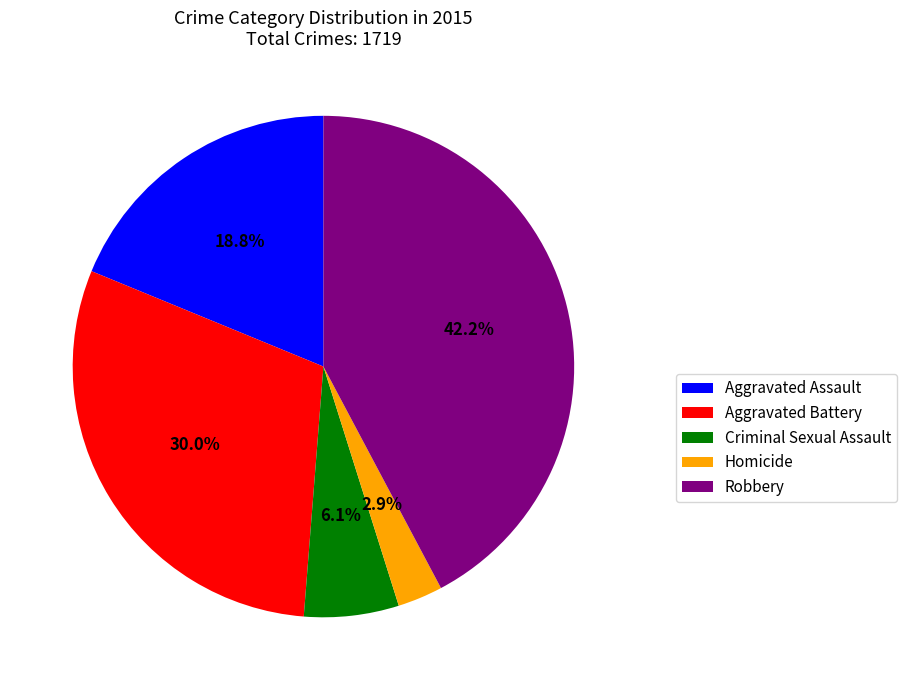

To the nearest percent, what is the combined percentage of Homicide and Robbery?

45%